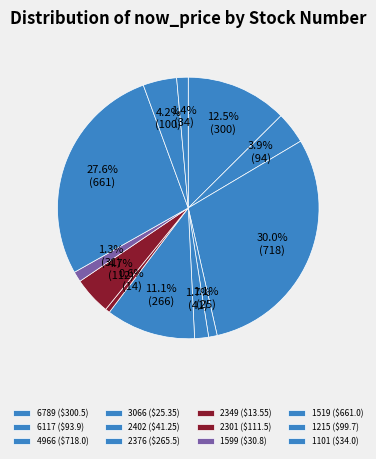

Count the number of slices in the pie.

12